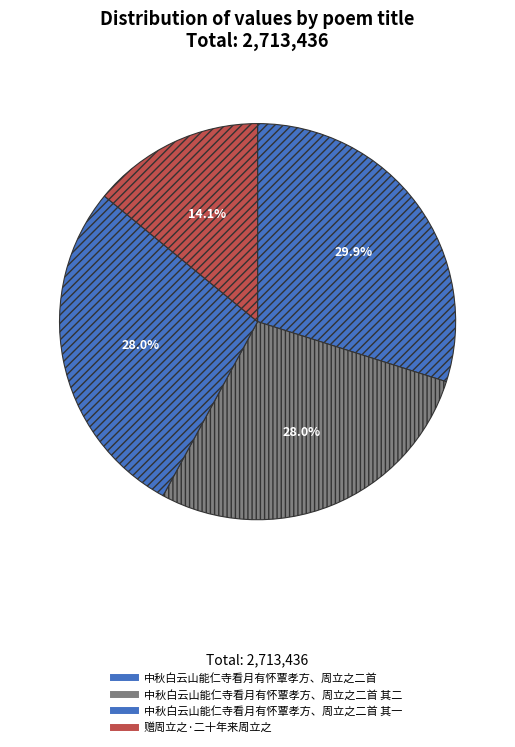

Which slice is the smallest?

赠周立之·二十年来周立之